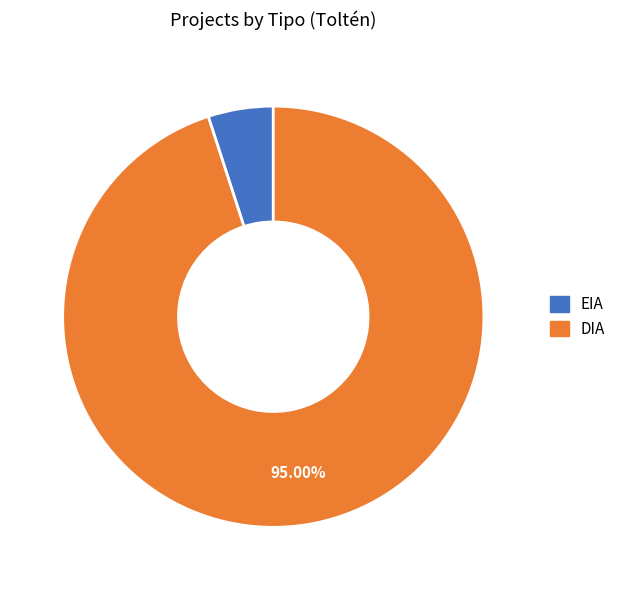

Which slice represents more than half of the pie?

DIA